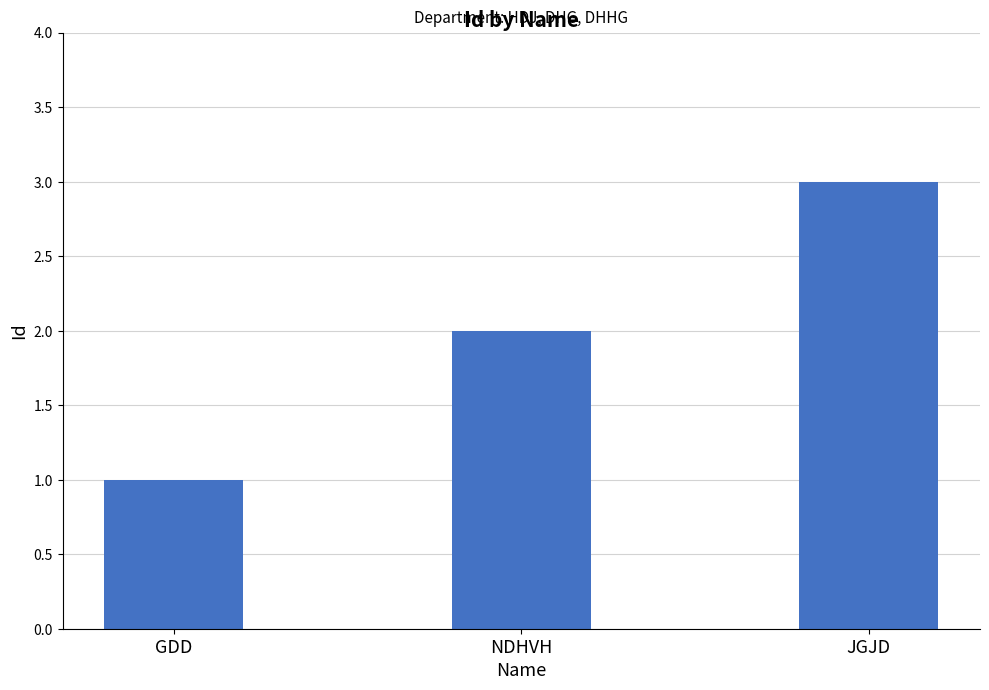

Between GDD and JGJD, which is larger?

JGJD